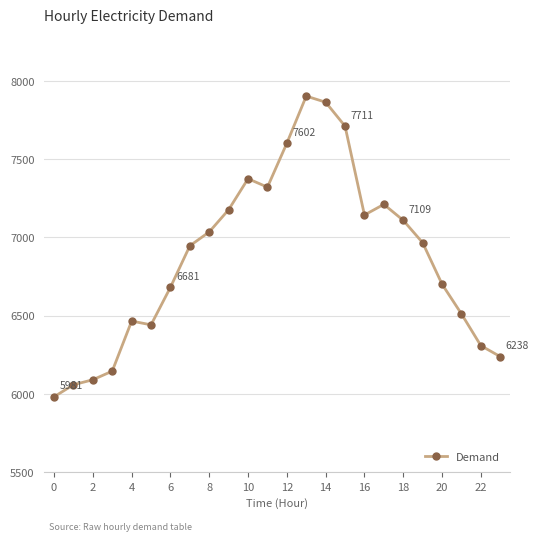

What is the value of the 3rd point from the left?

6090